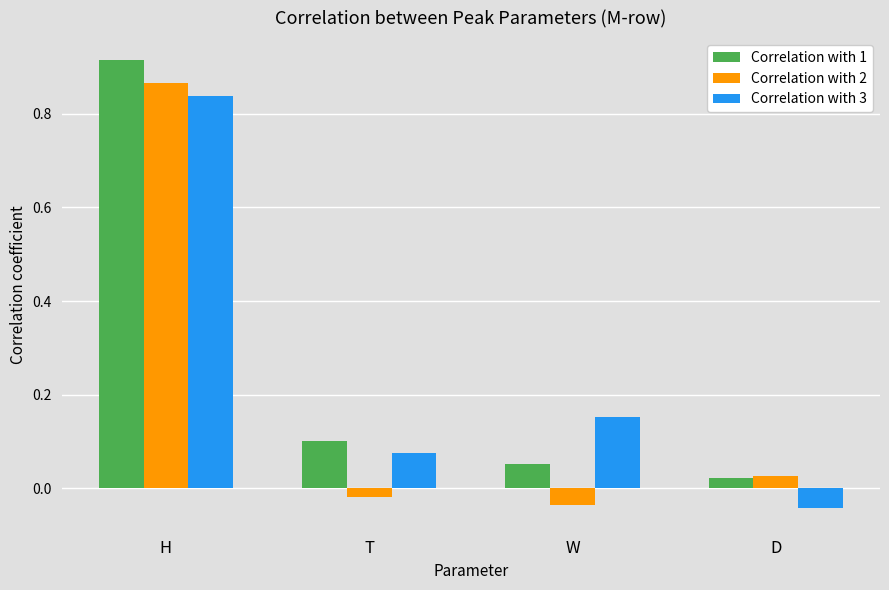

Which series has the largest range (max minus min)?

Correlation with 2